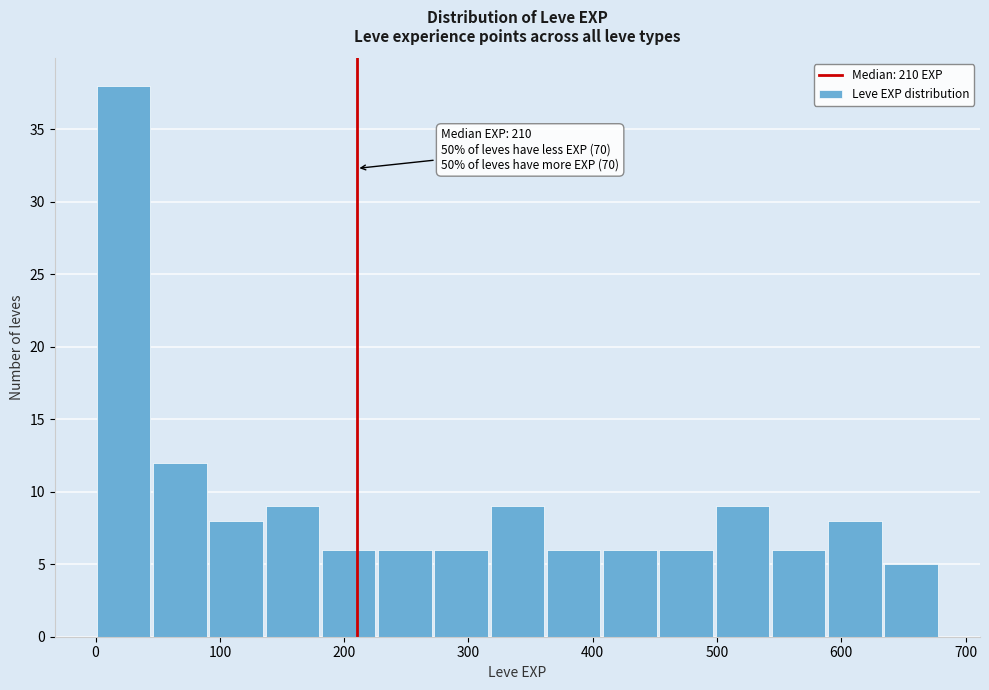

Which range on the x-axis has the tallest bar?

0 to 50